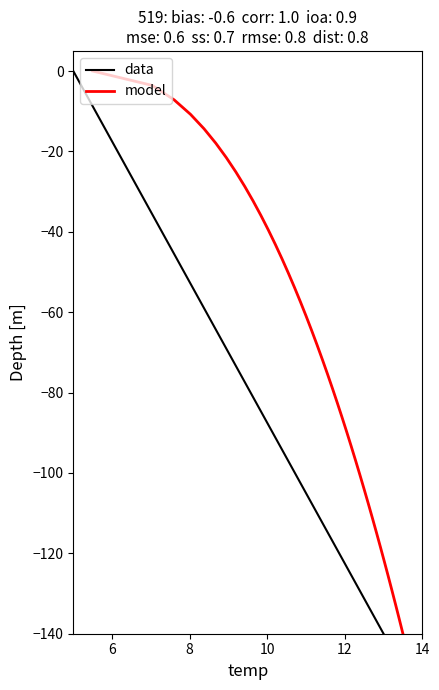

What is the value of the model point at the 11th from the left?

-10.8